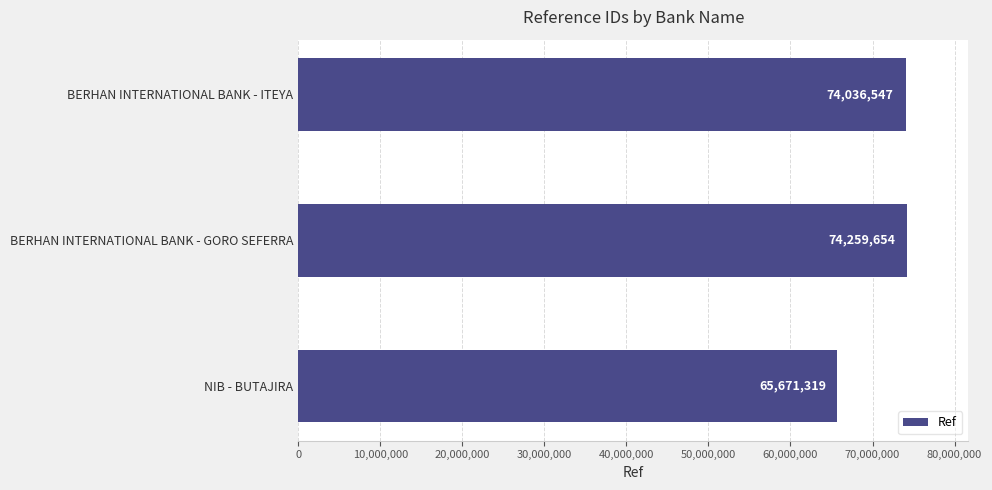

Is it true that the value at BERHAN INTERNATIONAL BANK - ITEYA is 74036547?

True